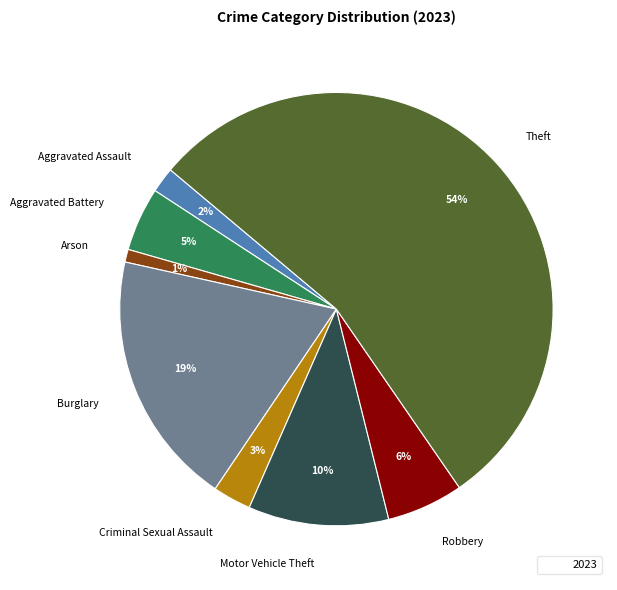

Is it true that Burglary is 12% of the pie?

False